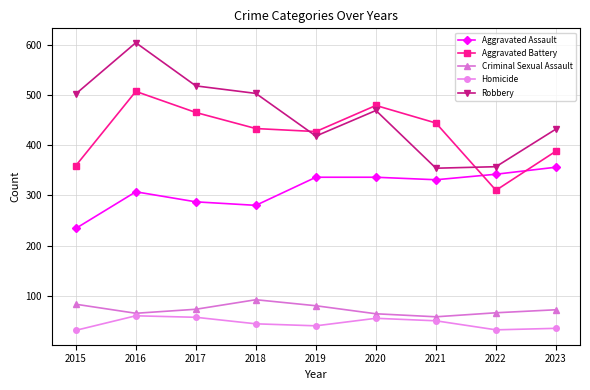

What is the value of the Homicide point at the 6th from the left?

55